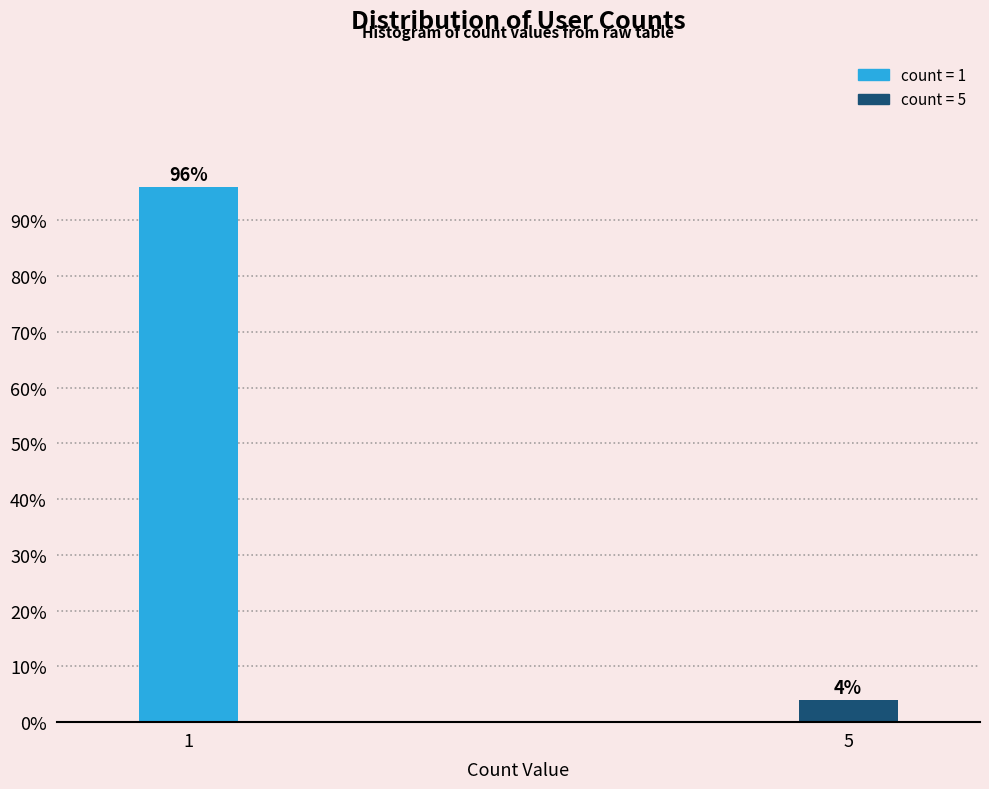

Reading right to left, transcribe all the data shown in this chart.

4	96